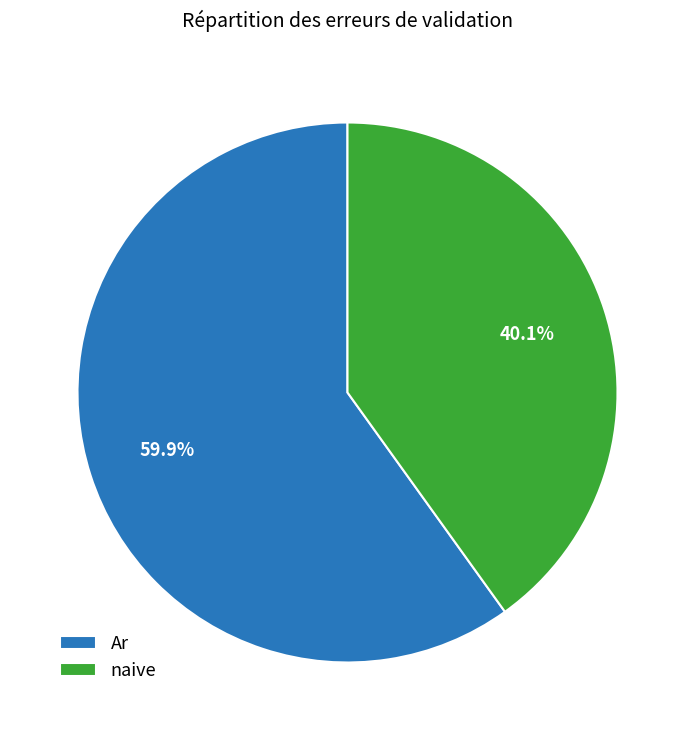

Does any single category account for the majority?

Yes